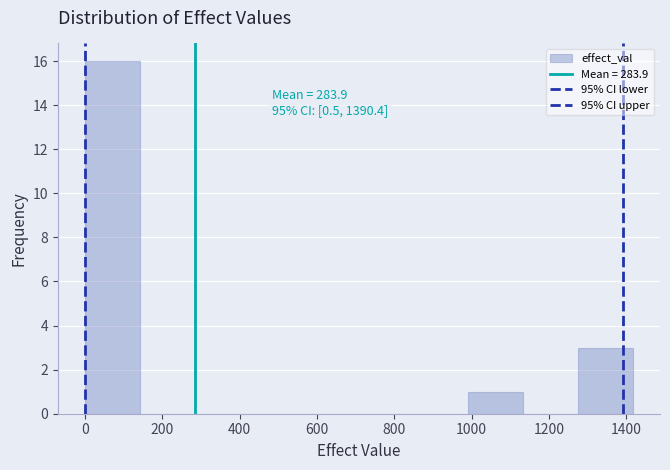

Over which range of the x-axis is the bar tallest?

0 to 140